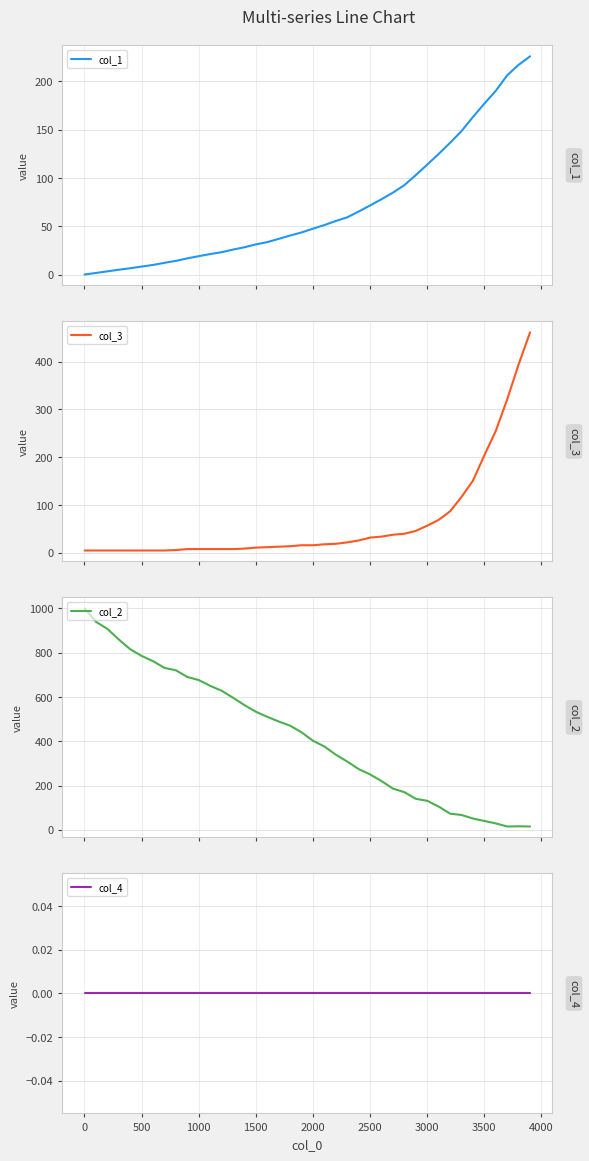

How many data points in col_2 are above 440?

19